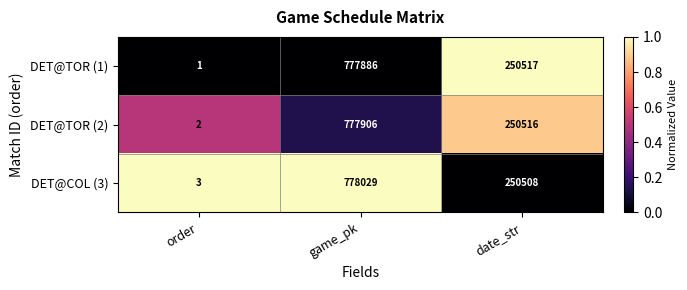

At which category is the sum across all series the highest?

game_pk